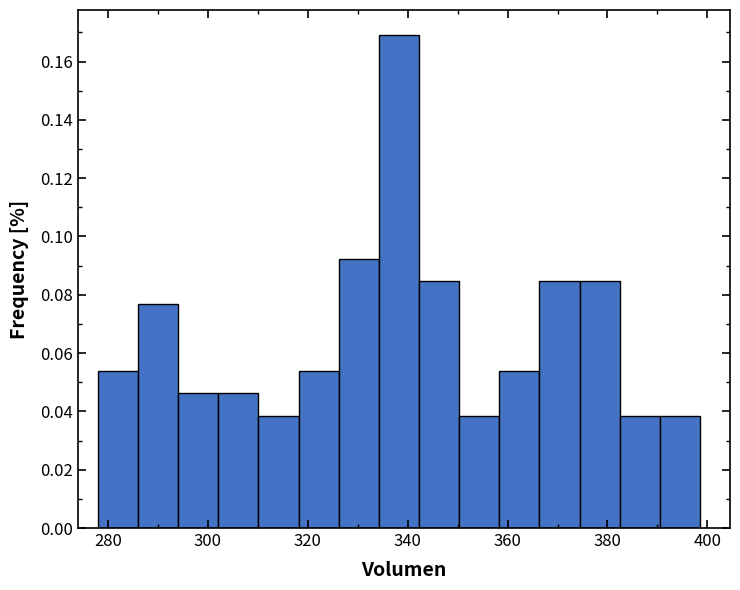

Which range on the x-axis has the tallest bar?

334 to 342